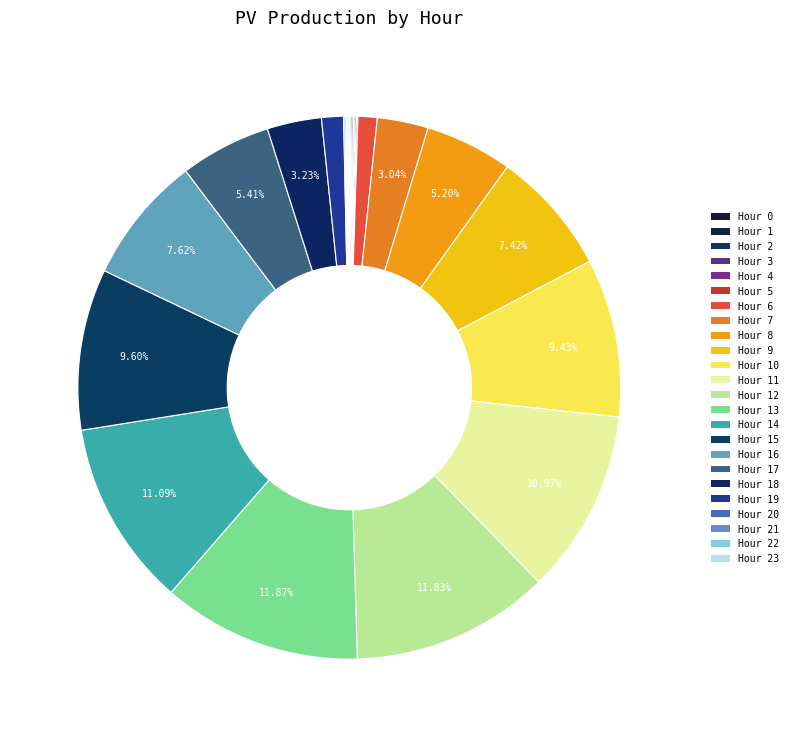

To the nearest percent, what is the difference between the largest and smallest slice percentages?

12%